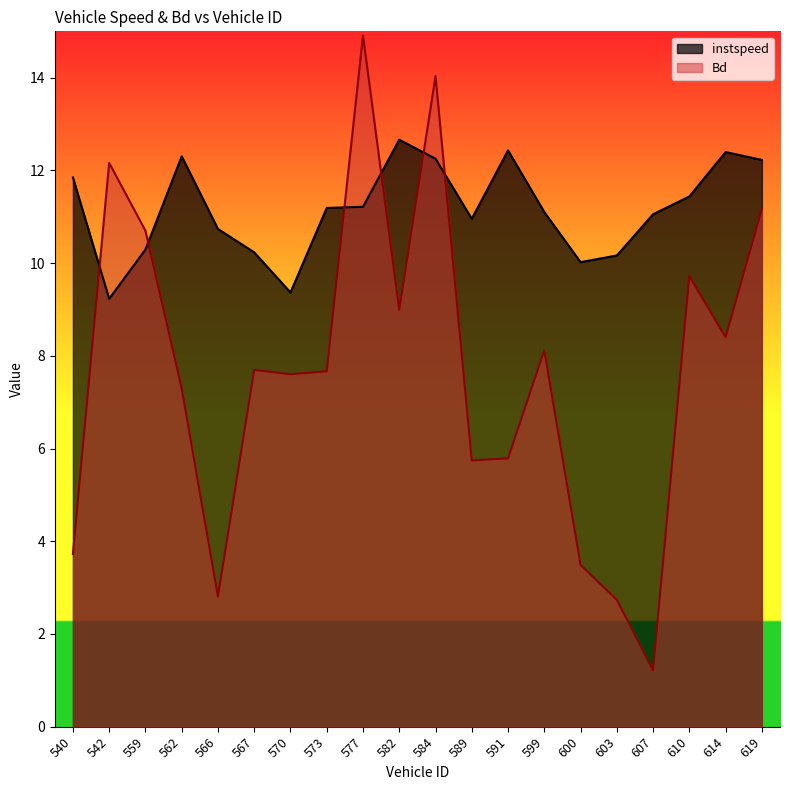

The value of instspeed at 573 is 6.9. True or false?

False